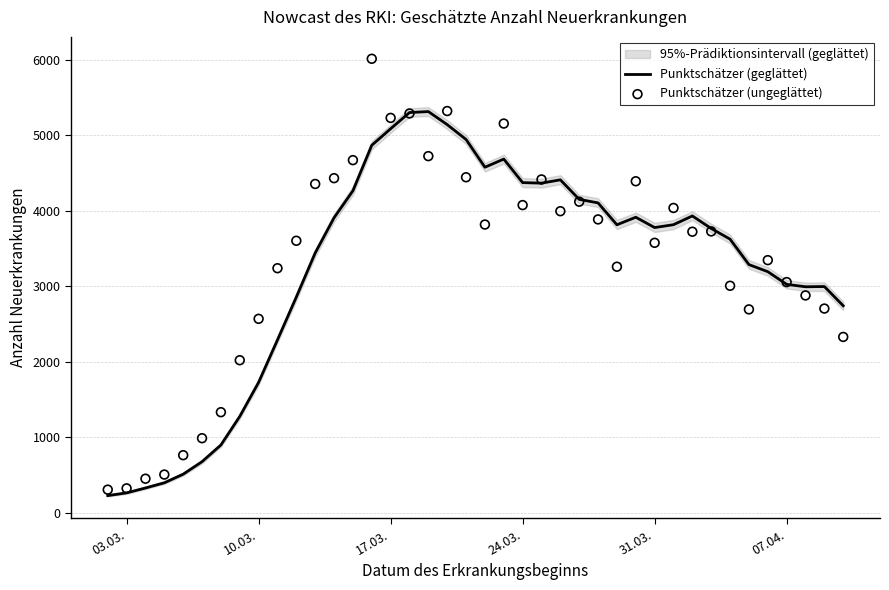

Which series contains the highest Y value?

Punktschätzer (ungeglättet)